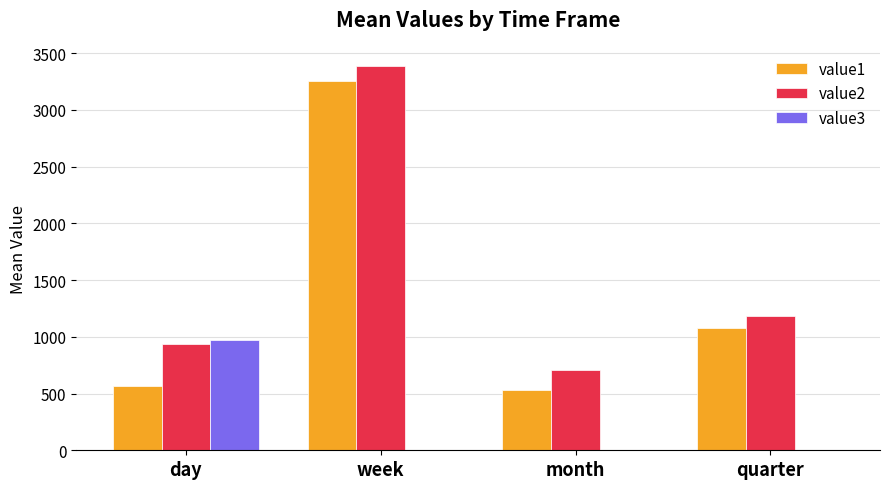

What is the total value across all series at quarter?

2260.5